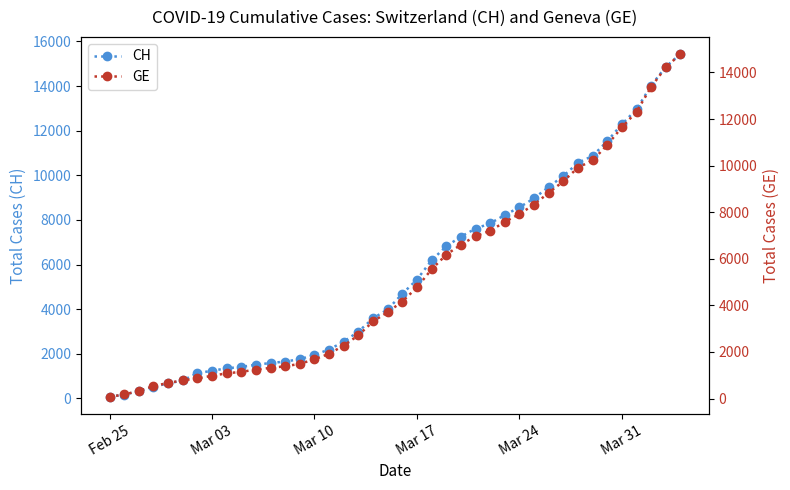

Which series has the widest spread of values?

CH